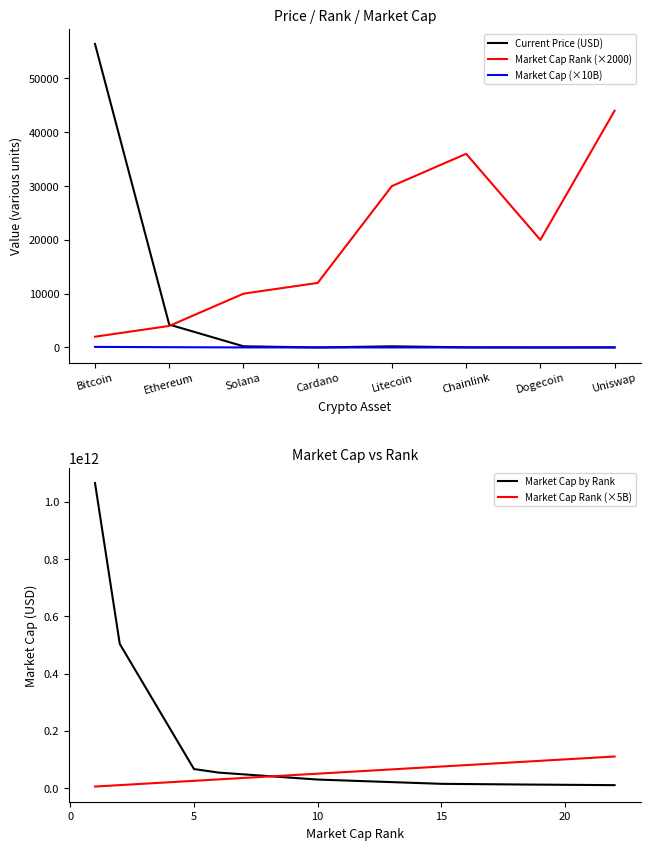

What is the sum of all Market Cap Rank (×5B) values?

395000000000.0